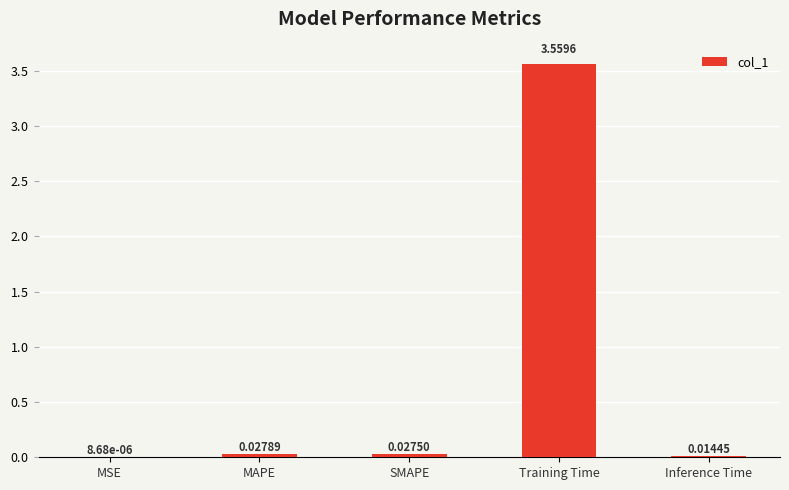

What is the change in value from MAPE to Training Time?

+3.5